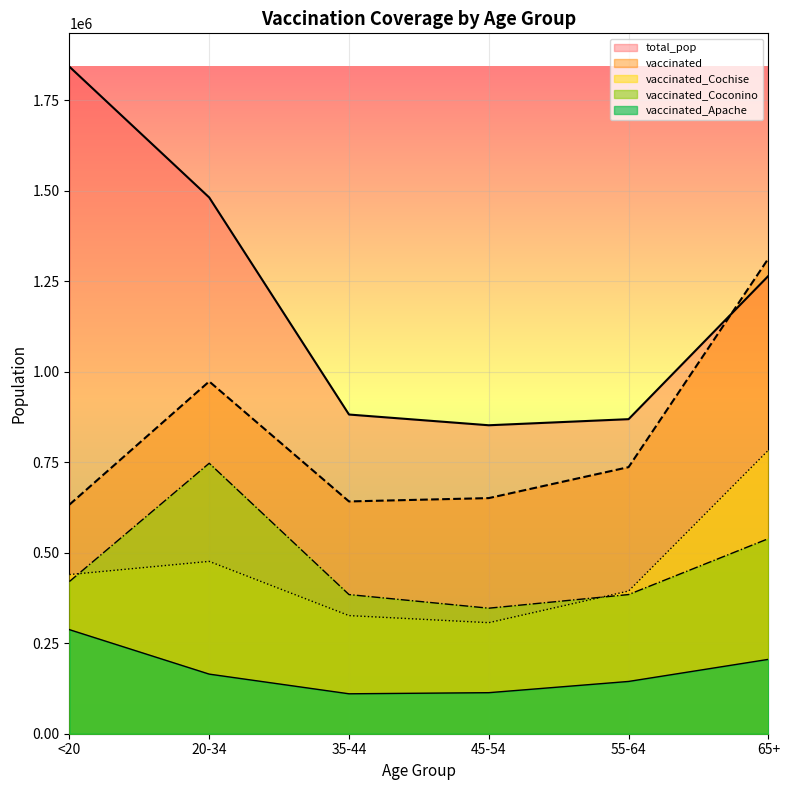

Rank the series by their maximum value, from highest to lowest.

total_pop, vaccinated, vaccinated_Cochise, vaccinated_Coconino, vaccinated_Apache